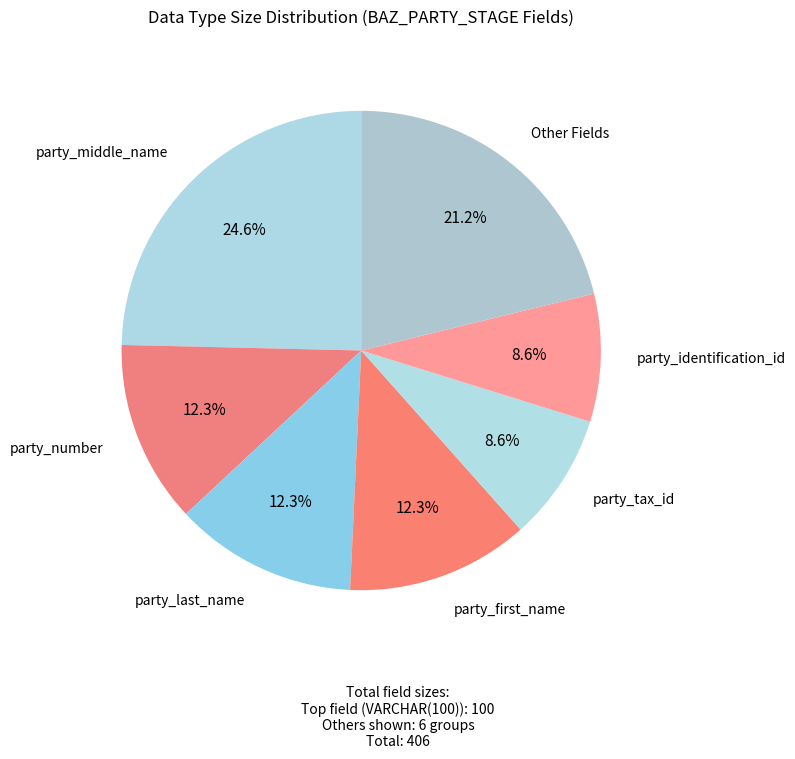

Does any single category account for the majority?

No